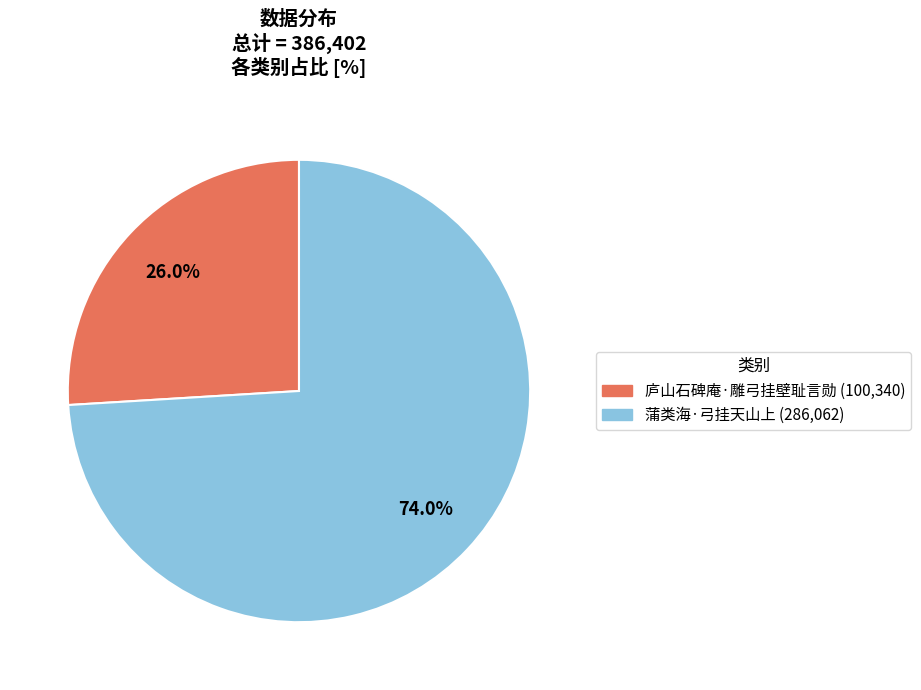

Do 庐山石碑庵·雕弓挂壁耻言勋 and 蒲类海·弓挂天山上 together represent more than half of the pie?

Yes